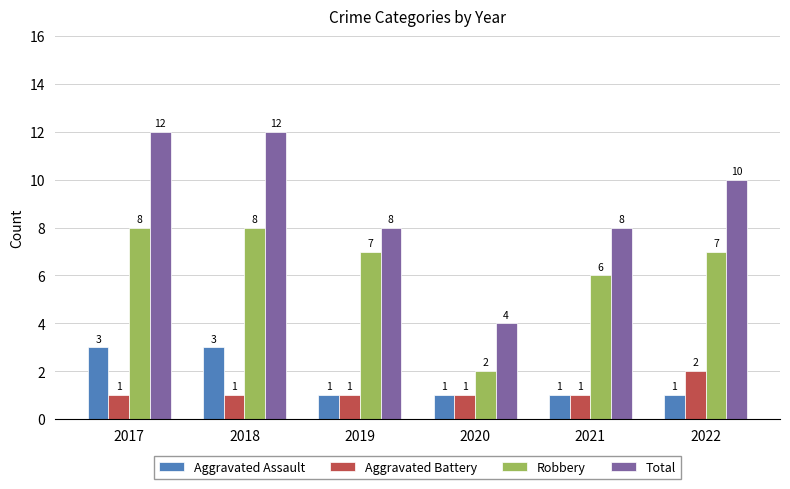

Are the bars horizontal?

No